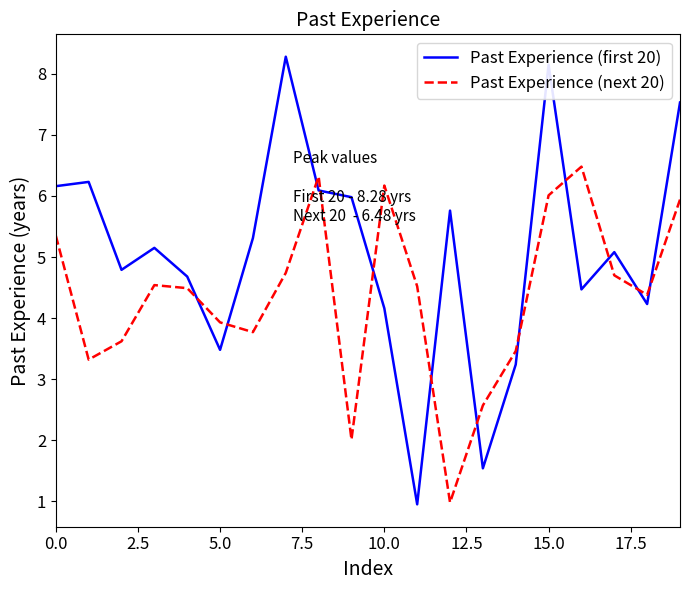

Which series has the largest total across all categories?

Past Experience (first 20)